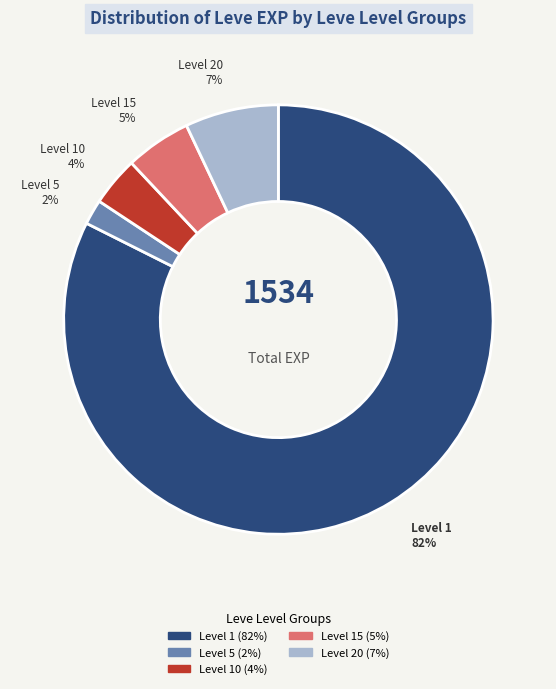

Is there a majority slice in this chart?

Yes